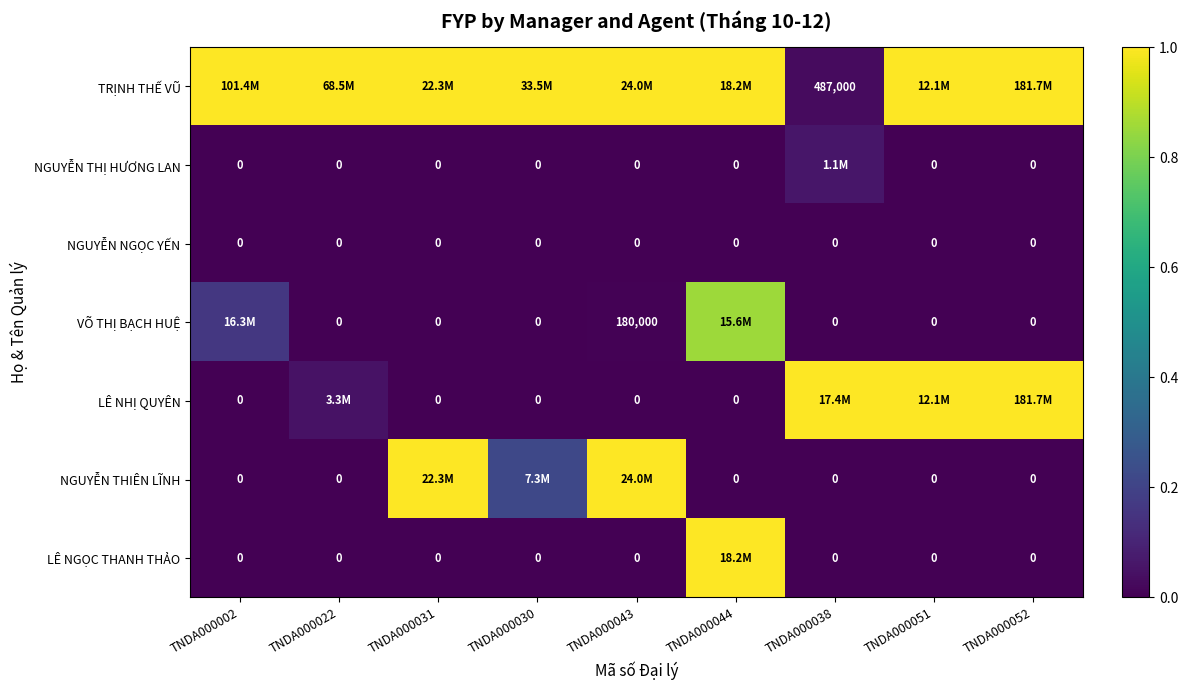

The value of TRỊNH THẾ VŨ at TNDA000002 is 1.0. True or false?

True